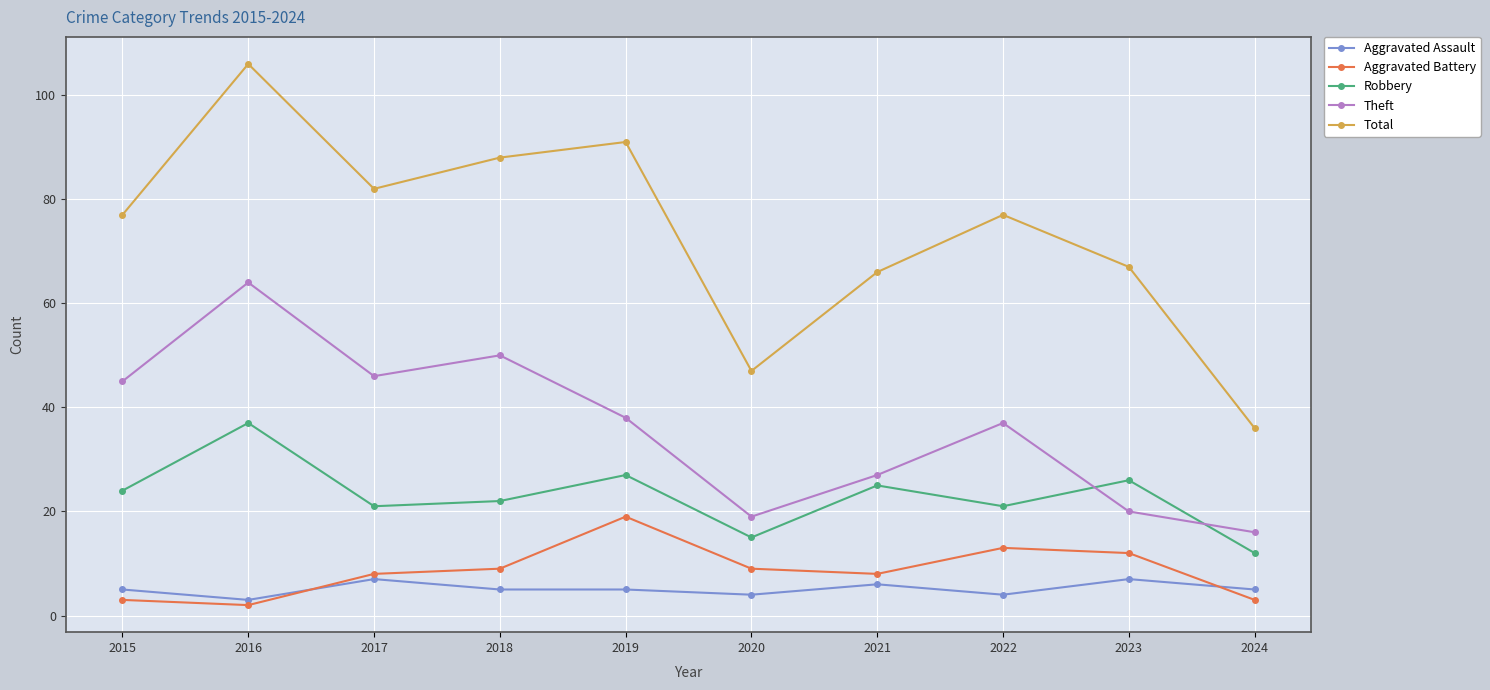

True or false: Aggravated Battery and Total intersect in this chart.

False